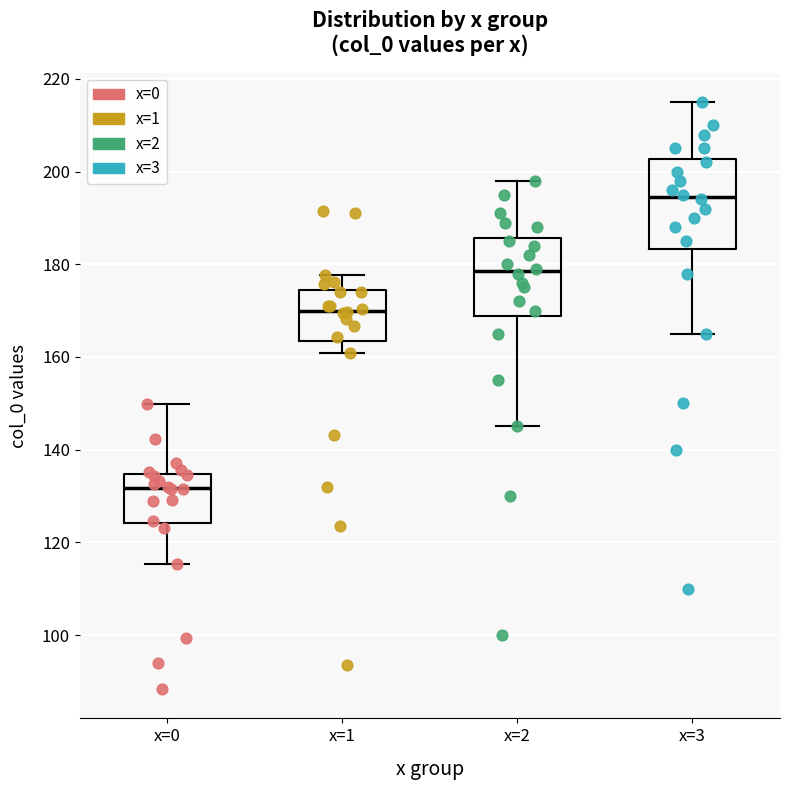

Reading left to right, transcribe this box plot: for each box, give where its median line is, the range the box spans, and where its two whiskers end, as read against the y-axis. The values are not printed on the chart, so give them approximately, as read against the axis.

x=0: median 132, box 124 to 134, whiskers 116 to 150
x=1: median 170, box 164 to 174, whiskers 160 to 178
x=2: median 178, box 168 to 186, whiskers 146 to 198
x=3: median 194, box 184 to 202, whiskers 166 to 216